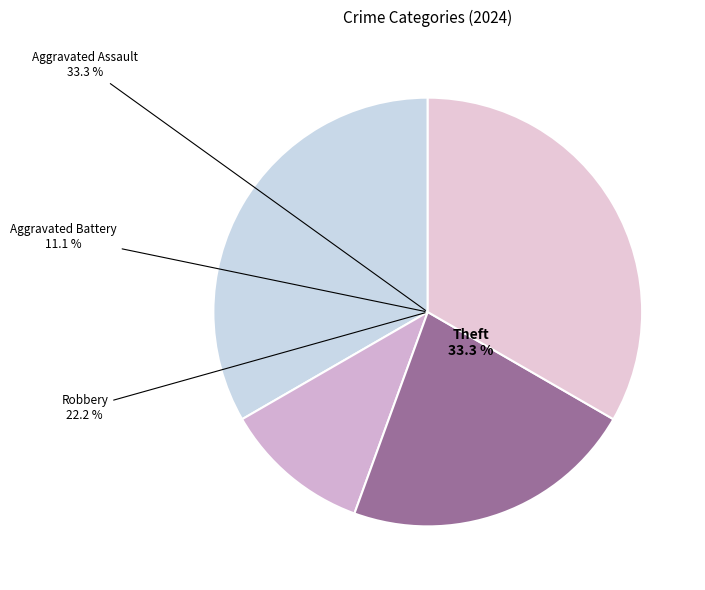

To the nearest percent, what is the average slice percentage?

25%